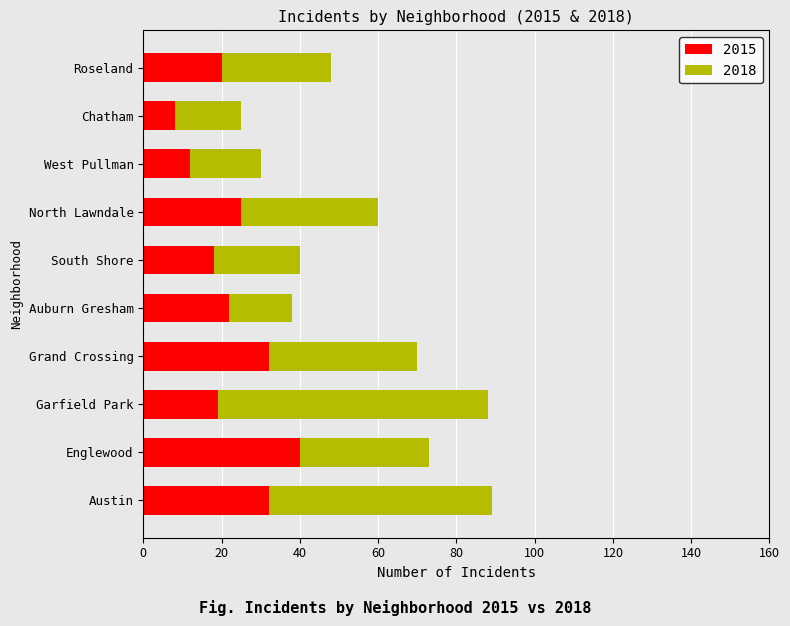

True or false: 2015 has a value of 32 at Austin.

True